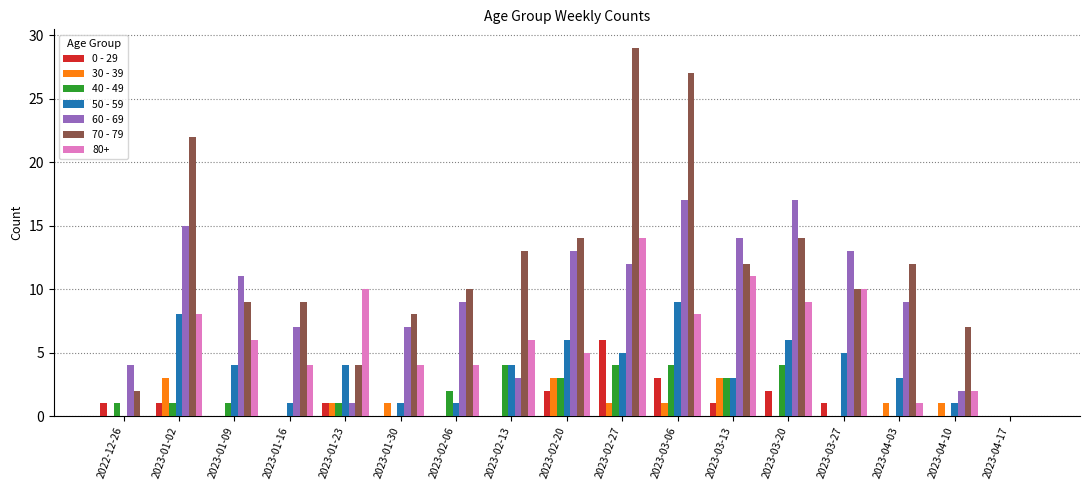

Which series has the largest total across all categories?

70 - 79